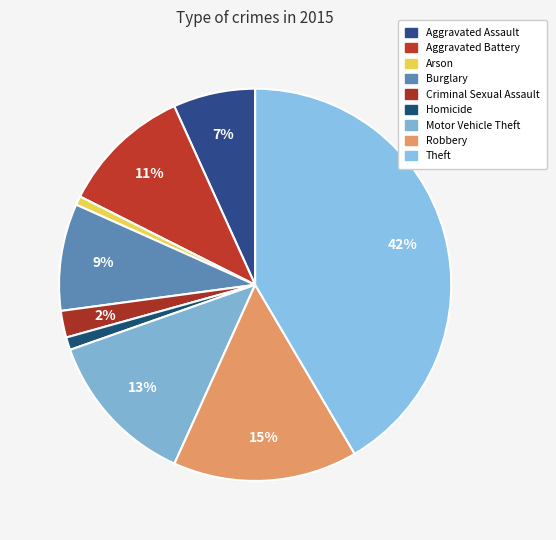

Rank the categories by value from lowest to highest.

Arson, Homicide, Criminal Sexual Assault, Aggravated Assault, Burglary, Aggravated Battery, Motor Vehicle Theft, Robbery, Theft